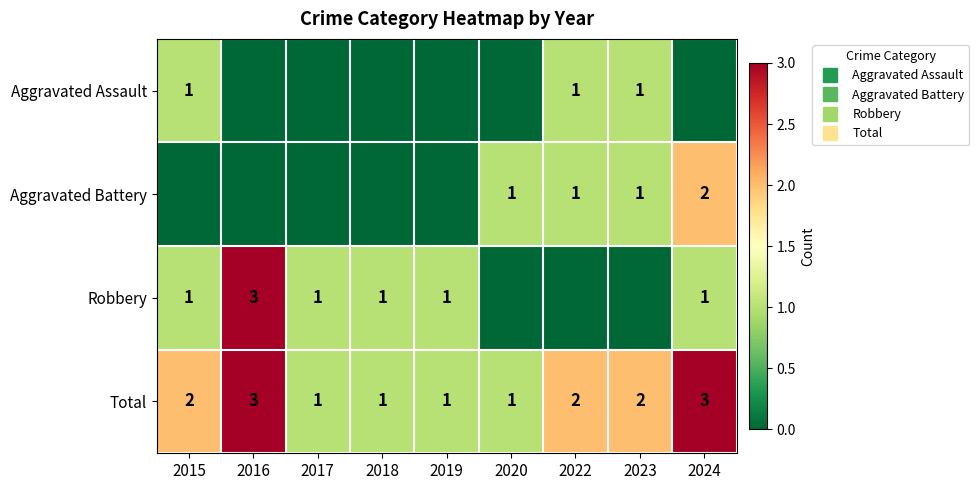

How many series are shown in this chart?

4